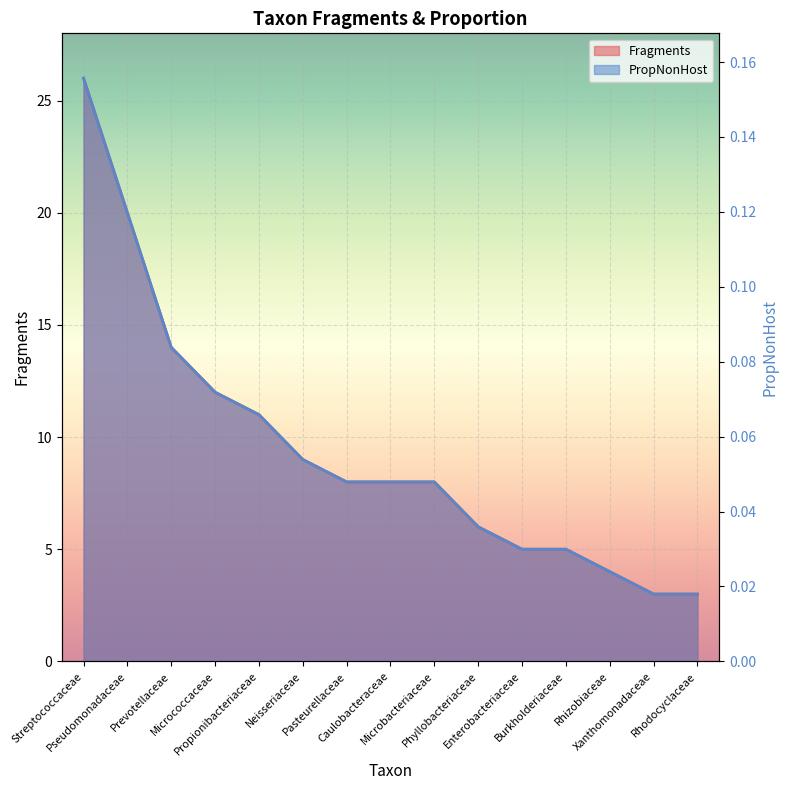

What is the highest value of the Fragments series?

26.0